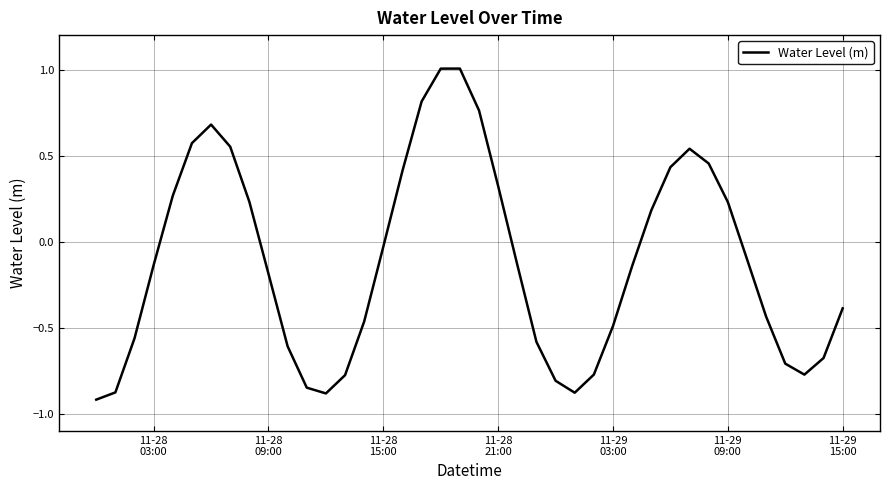

What is the difference between the maximum and minimum values?

1.9